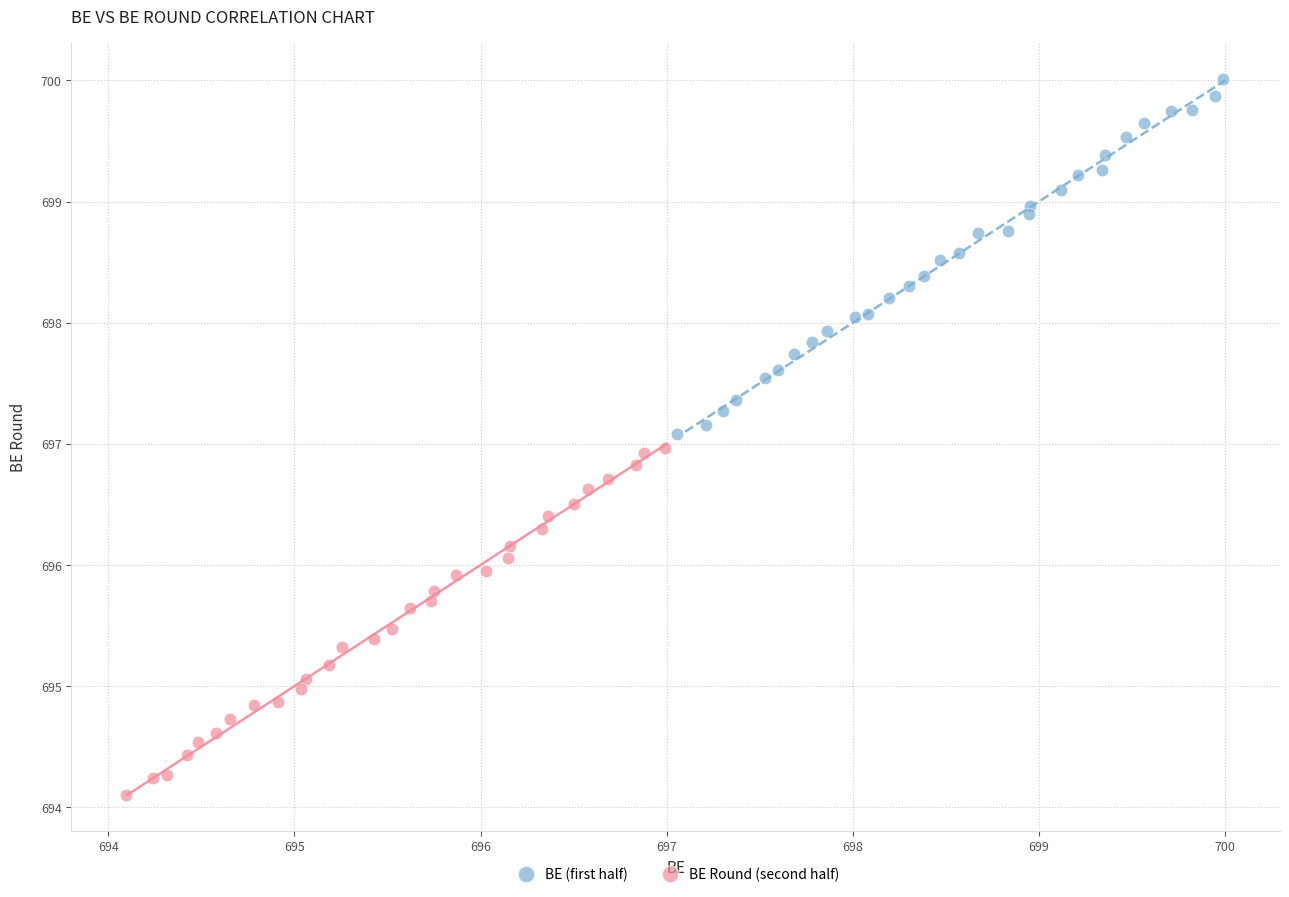

Which series has the largest Y range (max minus min)?

BE (first half)